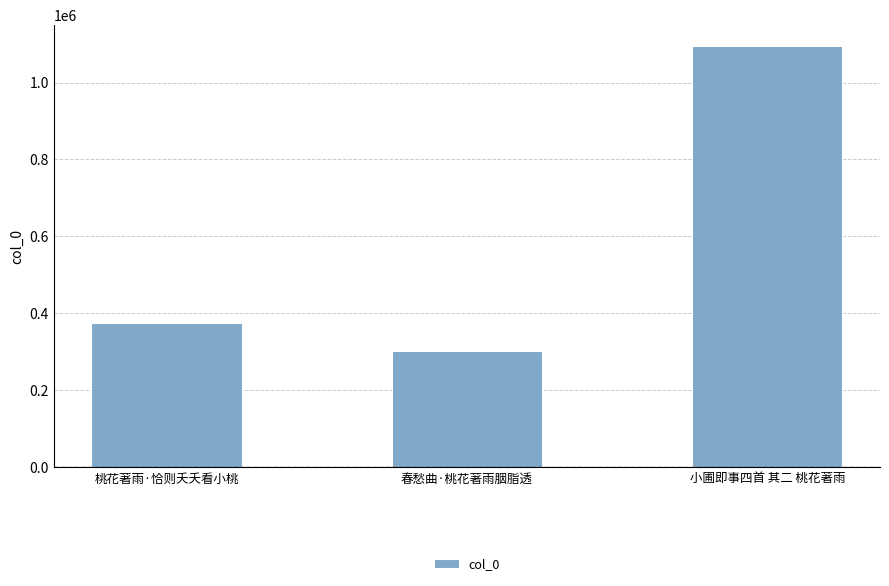

At which label is the value closest to 698152?

桃花著雨·恰则夭夭看小桃